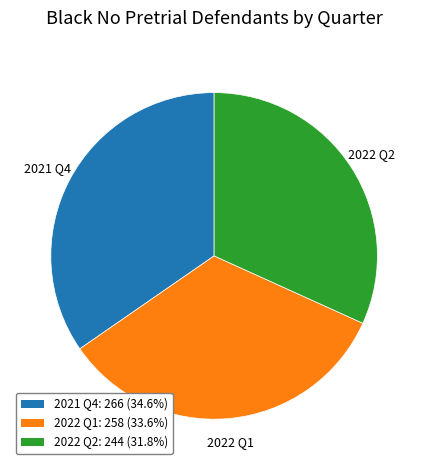

Approximately how many times larger is the value at 2021 Q4: 266 (34.6%) compared to 2022 Q1: 258 (33.6%)?

1.0